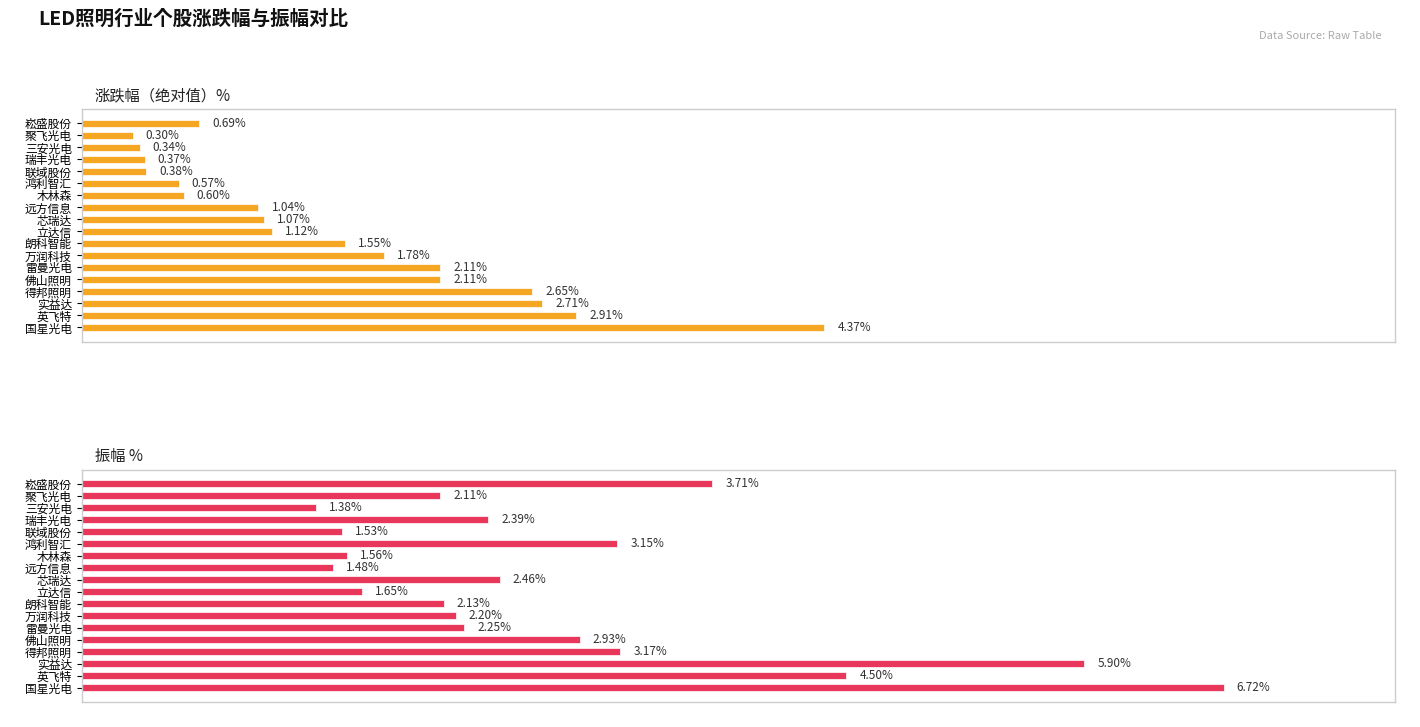

Which series has the largest total across all categories?

振幅 %